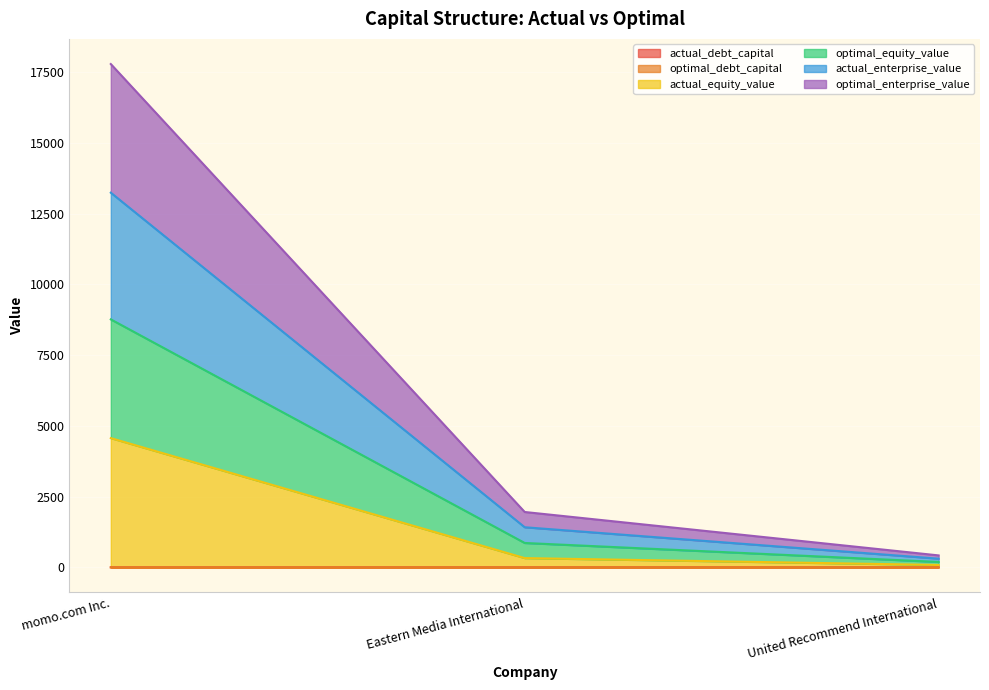

At which category is the sum across all series the highest?

momo.com Inc.